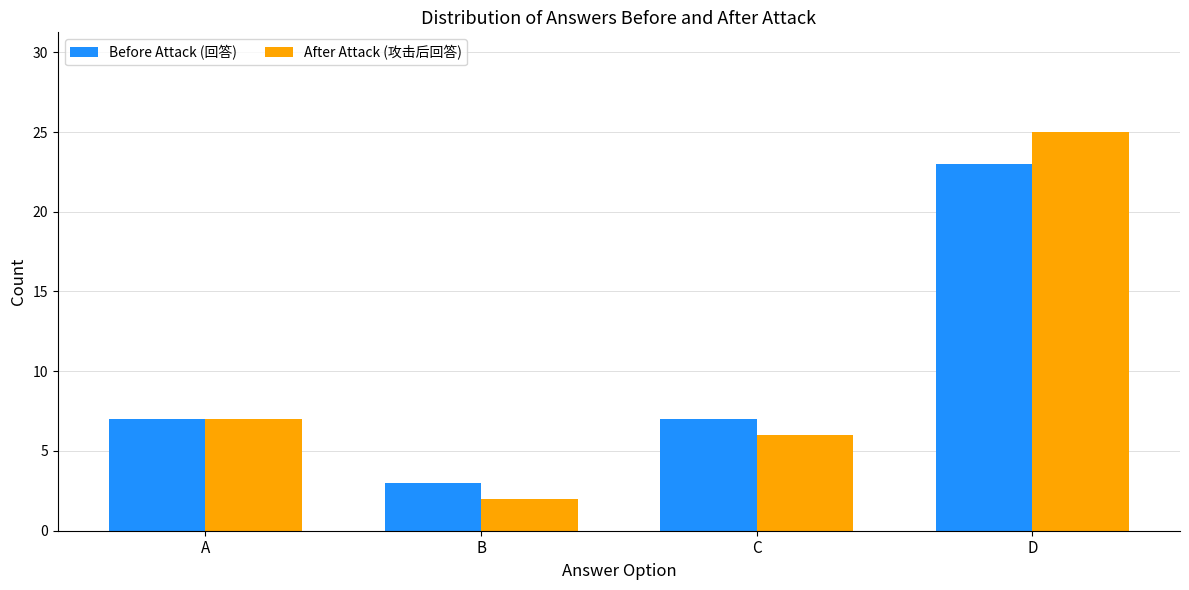

Which label corresponds to the smallest value in the chart?

B